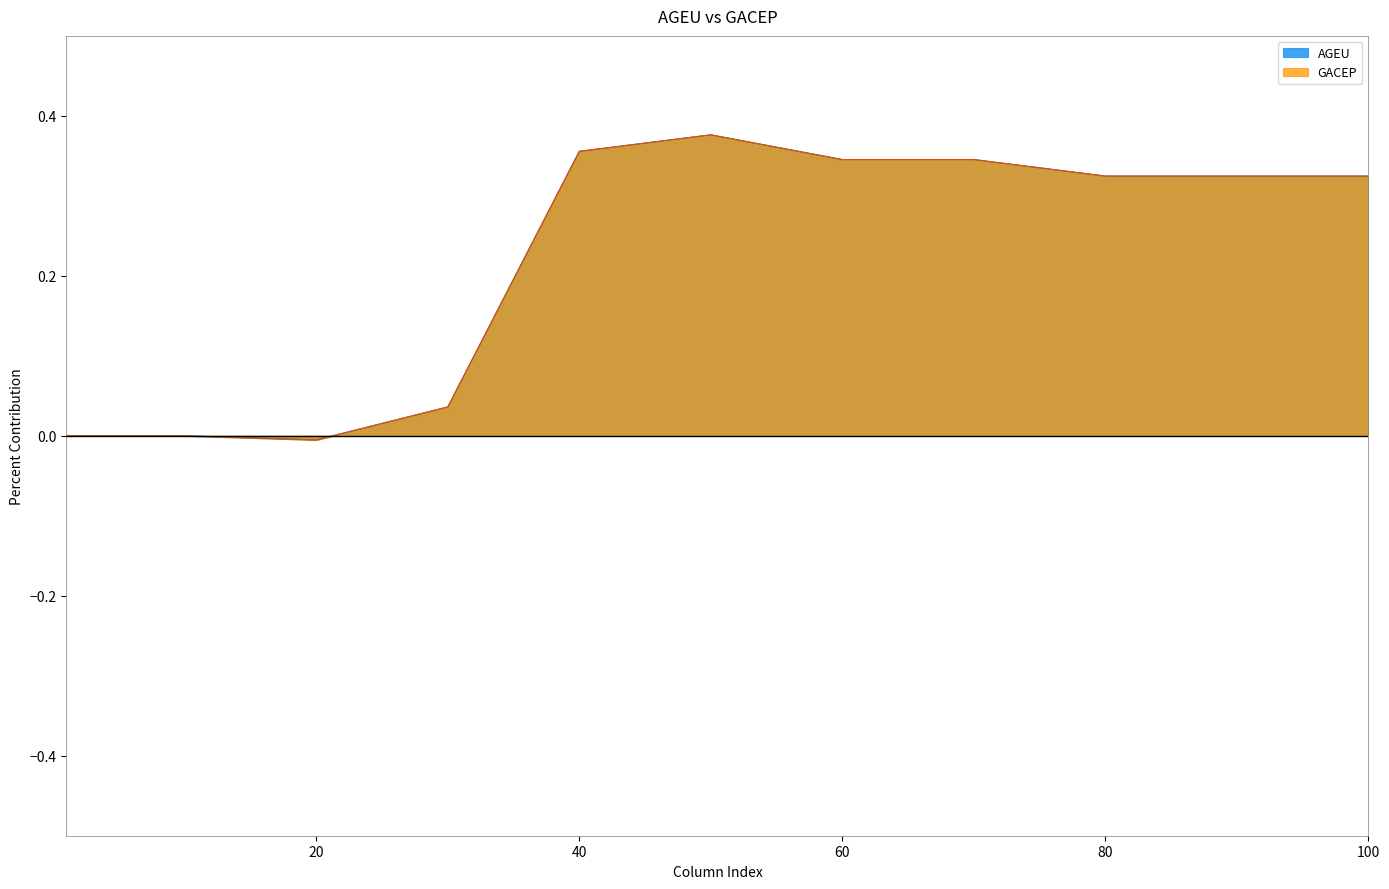

True or false: AGEU and GACEP intersect in this chart.

False